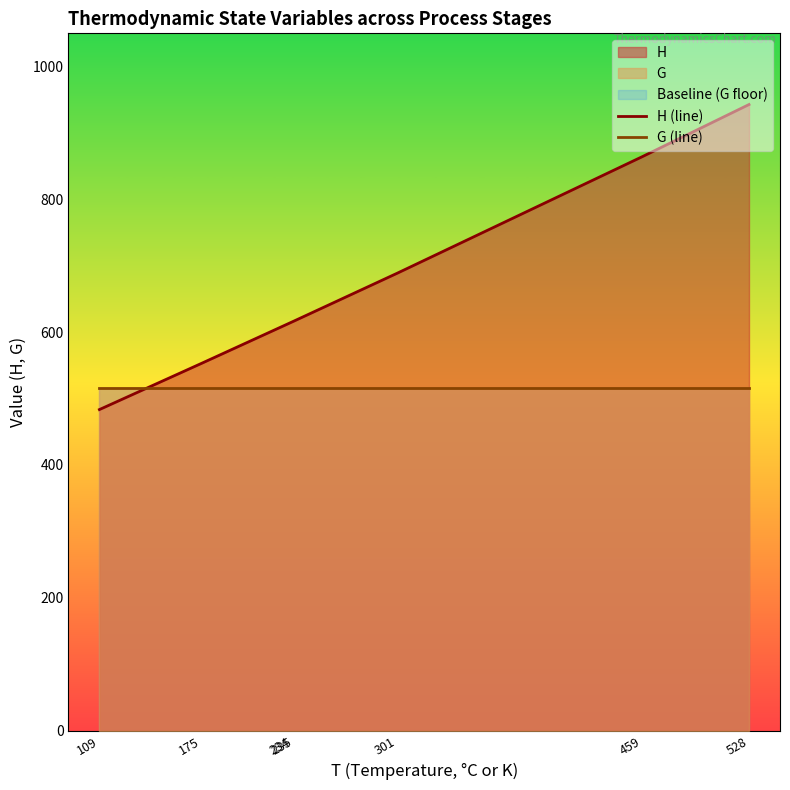

What is the difference between the second highest and minimum values in the H (line) series?

380.9